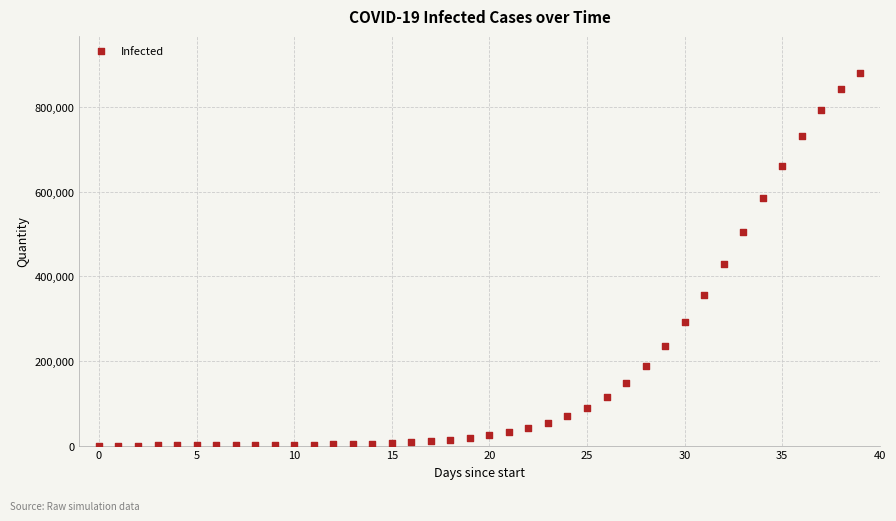

What Y value in the scatter plot is closest to 440500?

428651.7